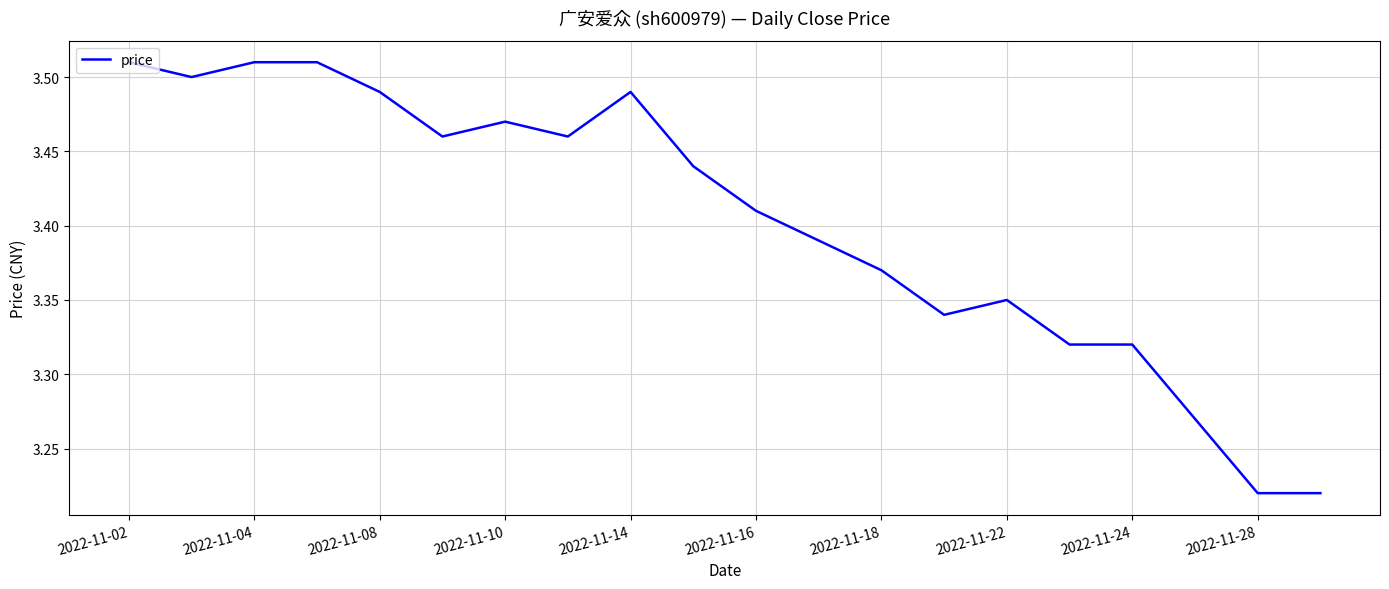

What is the difference between the maximum and minimum values?

0.3